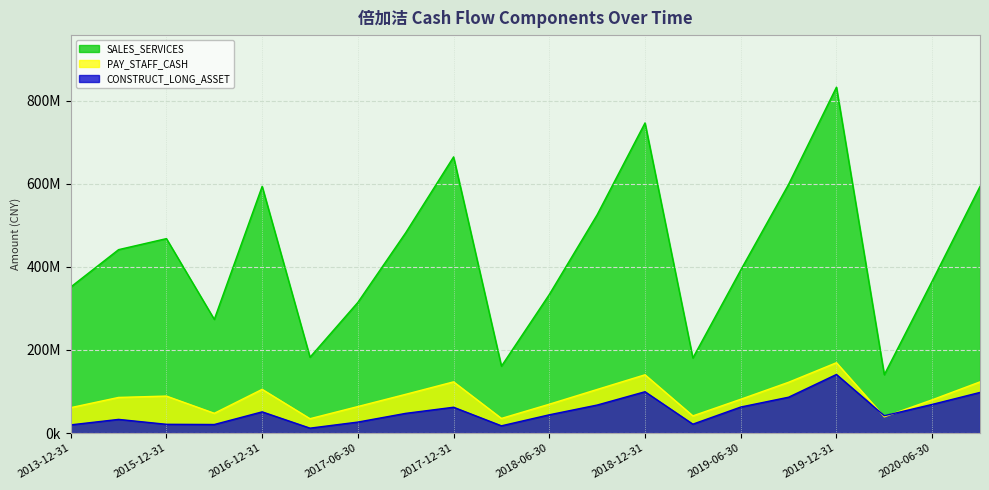

Rank the series by their maximum value, from lowest to highest.

CONSTRUCT_LONG_ASSET, PAY_STAFF_CASH, SALES_SERVICES